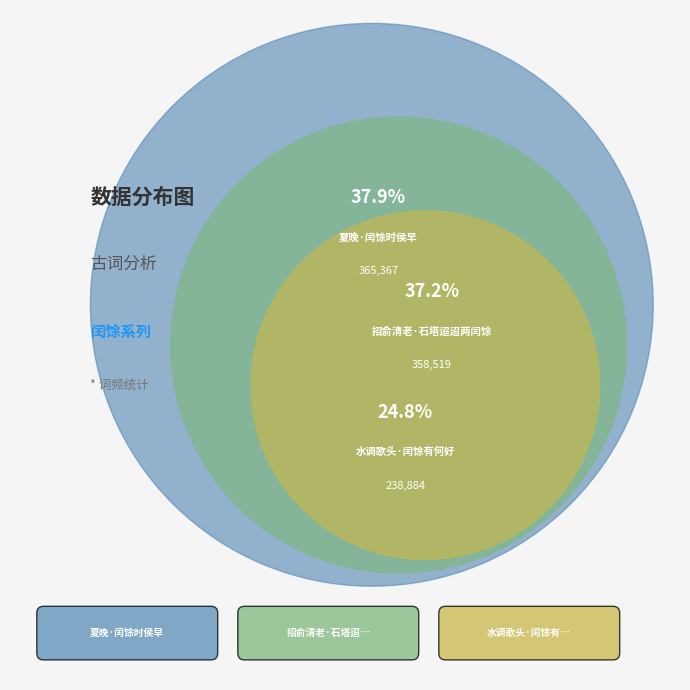

What is the ratio of the value at 招俞清老·石塔迢迢两闰馀 to the value at 水调歌头·闰馀有何好?

1.5